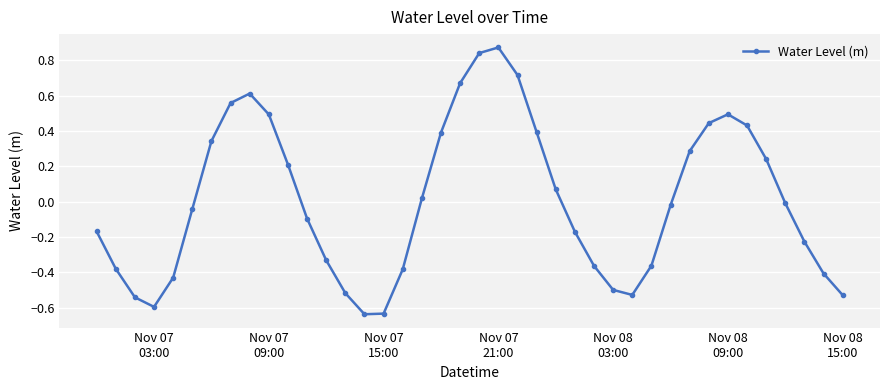

Count the number of values greater than 0.

18